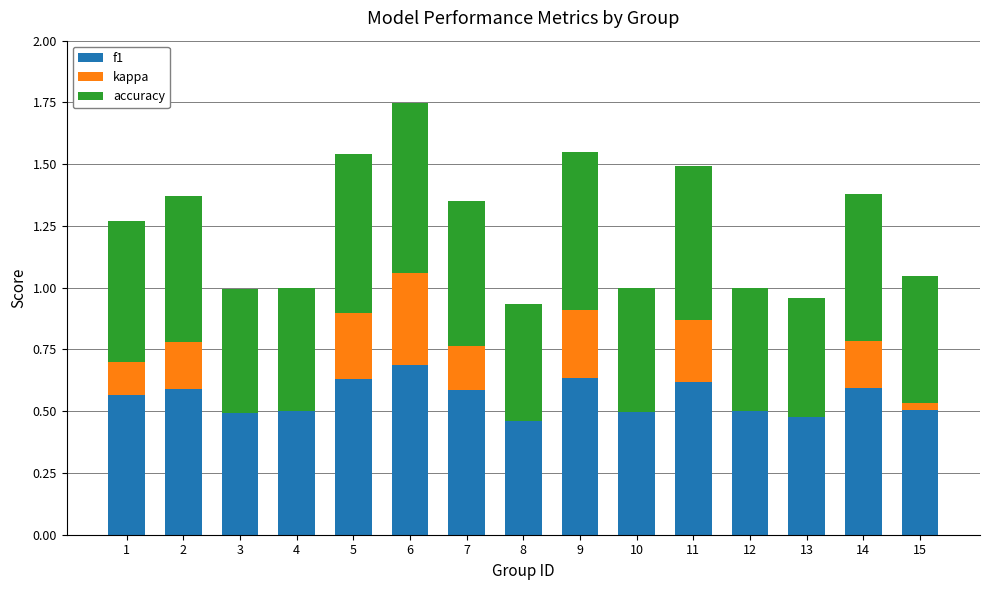

At which category is the sum across all series the highest?

6